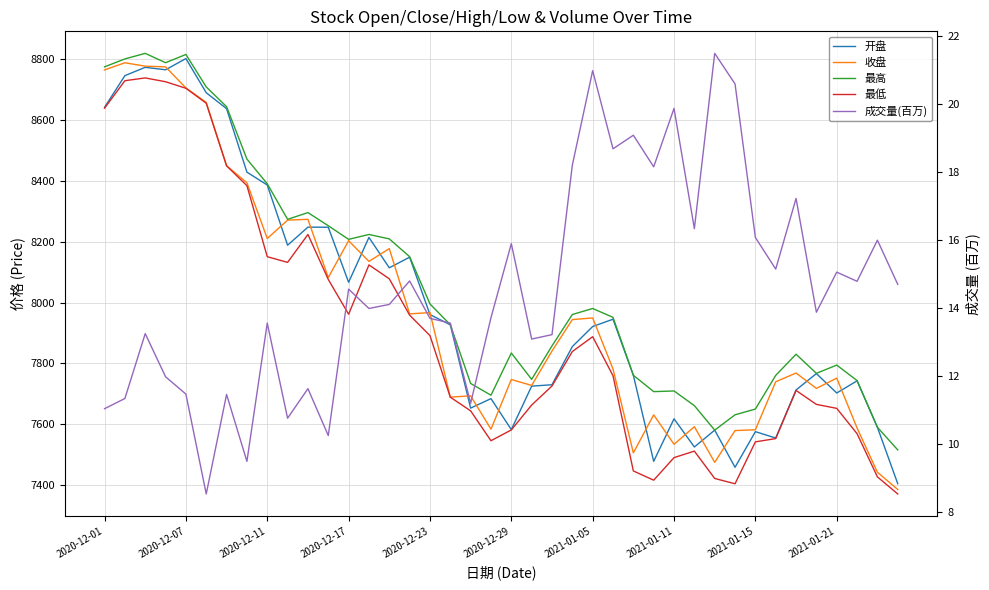

True or false: 成交量(百万) and 最高 cross at least once.

False